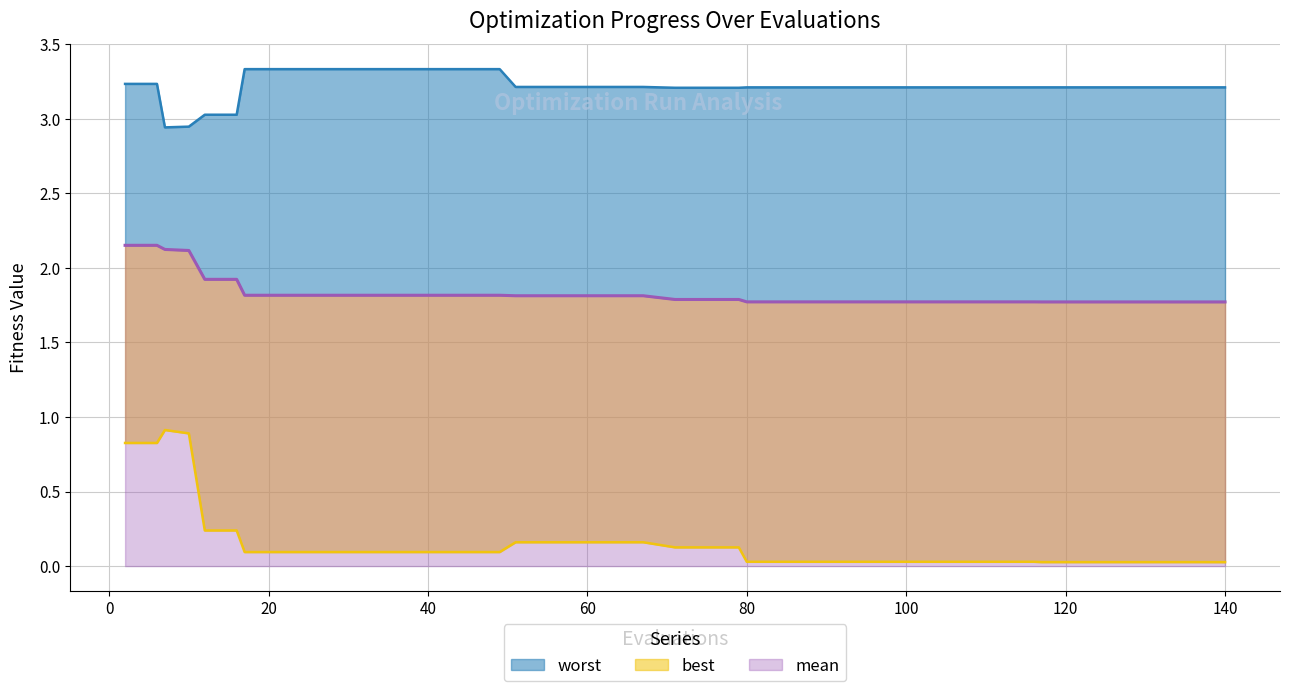

At which label is best closest to 0?

140